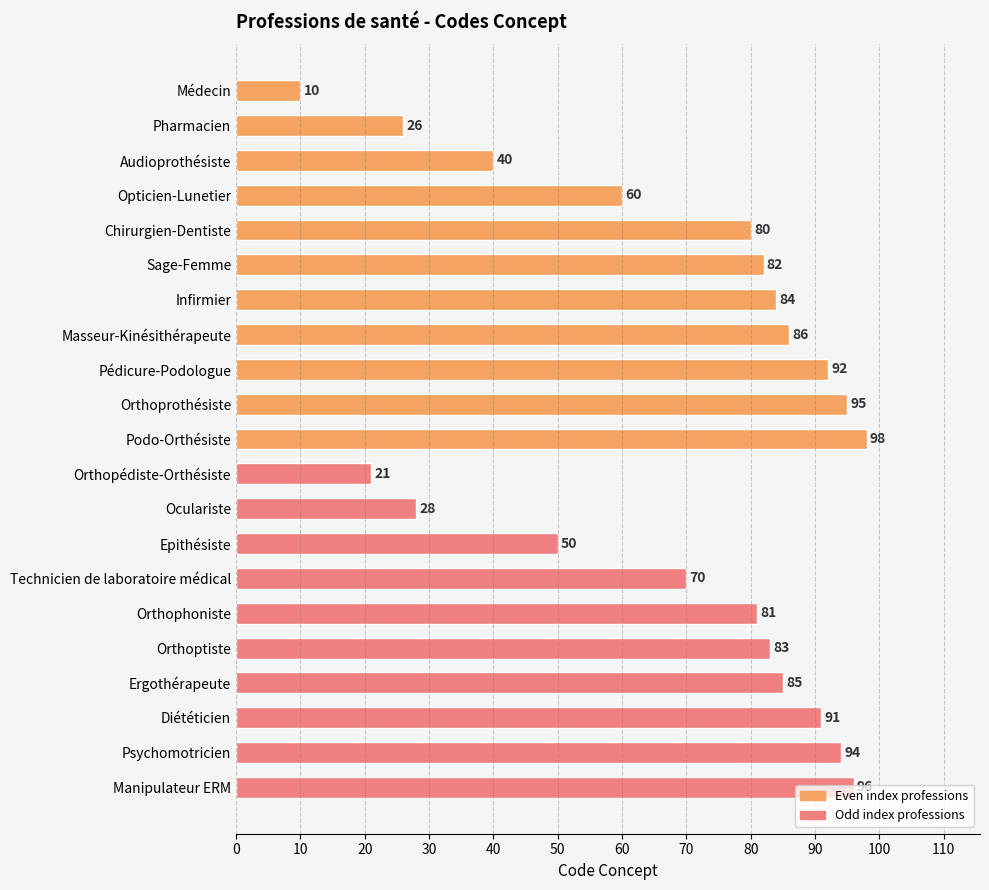

How many values are below 82?

10